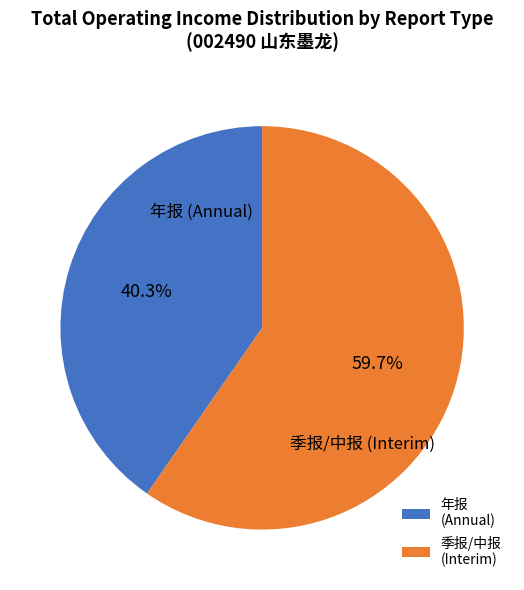

Combined, do 年报 (Annual) and 季报/中报 (Interim) account for over 50%?

Yes